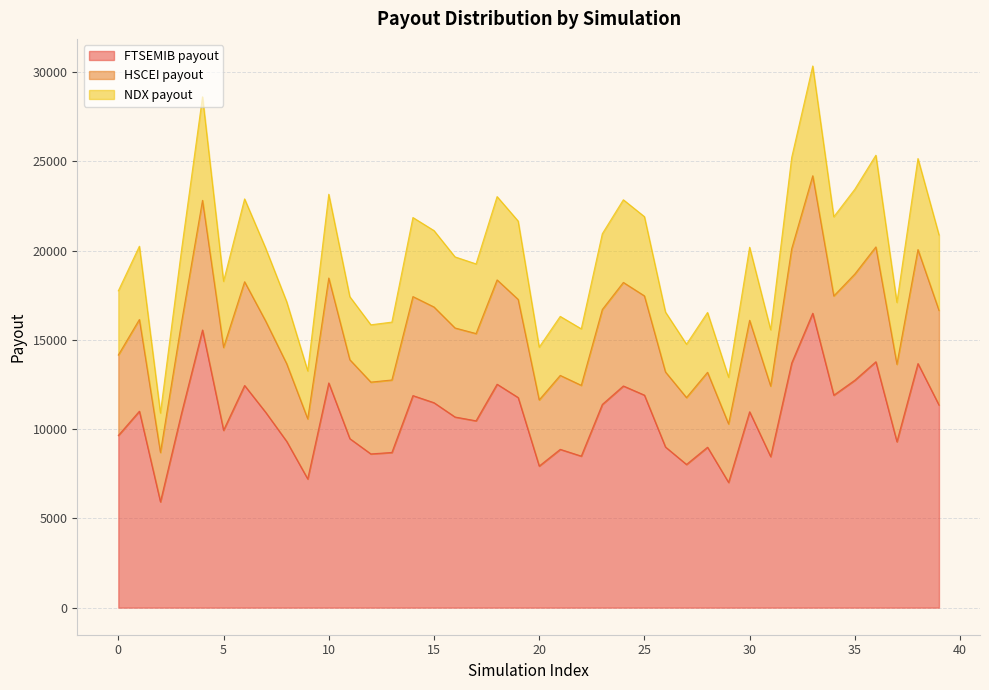

What is the minimum value for FTSEMIB payout?

5926.3